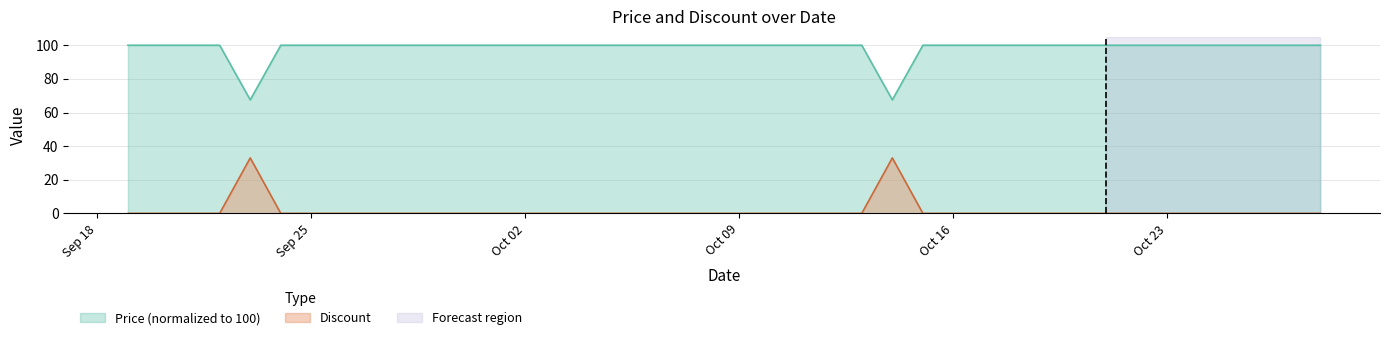

What is the average value of the Discount series?

1.6